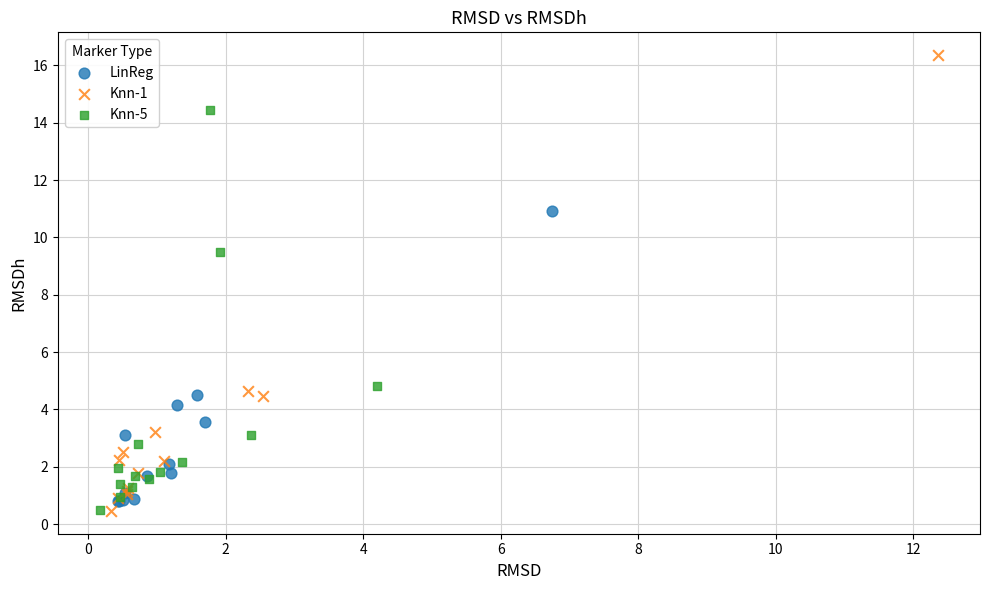

Which series has the largest Y range (max minus min)?

Knn-1